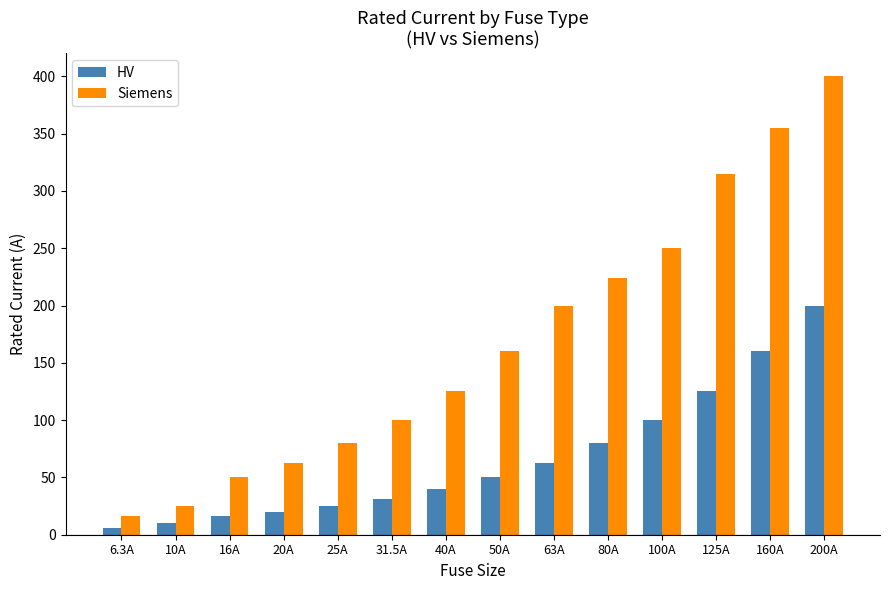

What is the sum of the HV values at 63A and 31.5A?

94.5